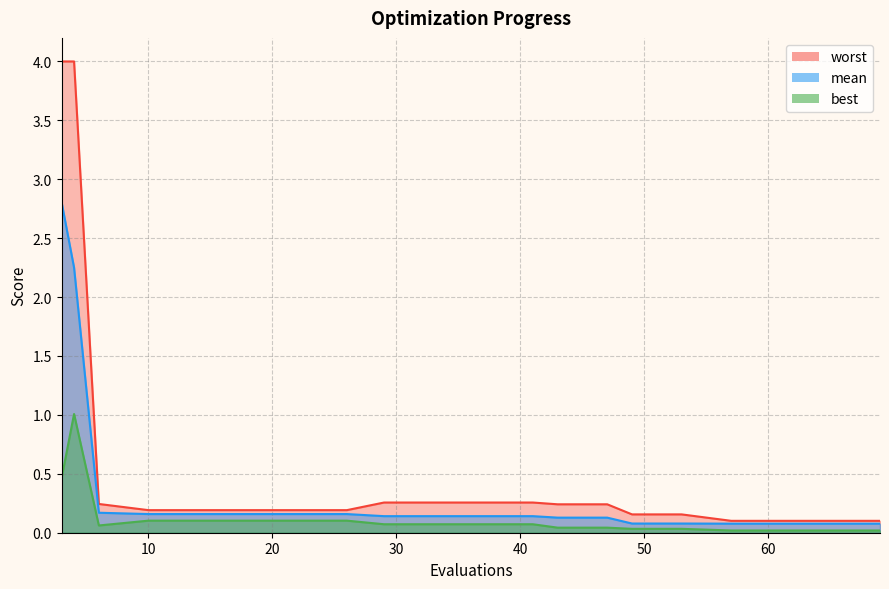

Reading left to right, extract all data points from this chart.

mean: 2.8	2.3	0.2	0.2	0.2	0.2	0.2	0.2	0.1	0.1	0.1	0.1	0.1	0.1	0.1	0.1	0.1	0.1	0.1	0.1
best: 0.5	1.0	0.1	0.1	0.1	0.1	0.1	0.1	0.1	0.1	0.1	0.1	0.0	0.0	0.0	0.0	0.0	0.0	0.0	0.0
worst: 4.0	4.0	0.2	0.2	0.2	0.2	0.2	0.2	0.3	0.3	0.3	0.3	0.2	0.2	0.2	0.2	0.1	0.1	0.1	0.1